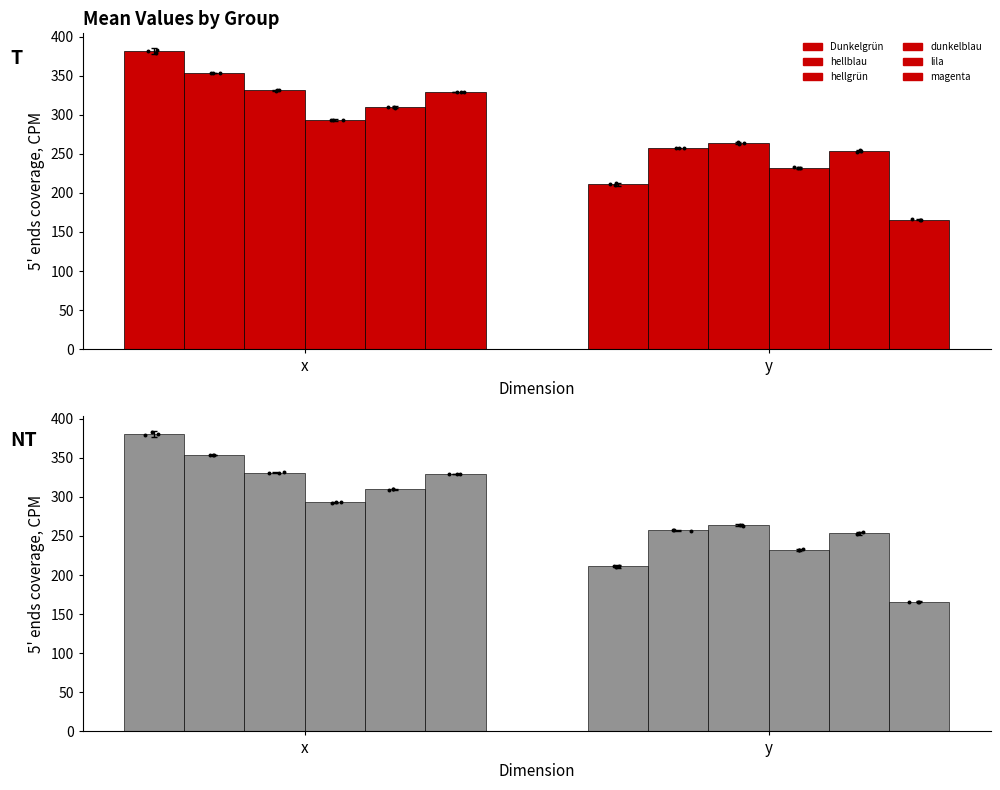

Which series reaches the maximum Y coordinate?

Dunkelgrün